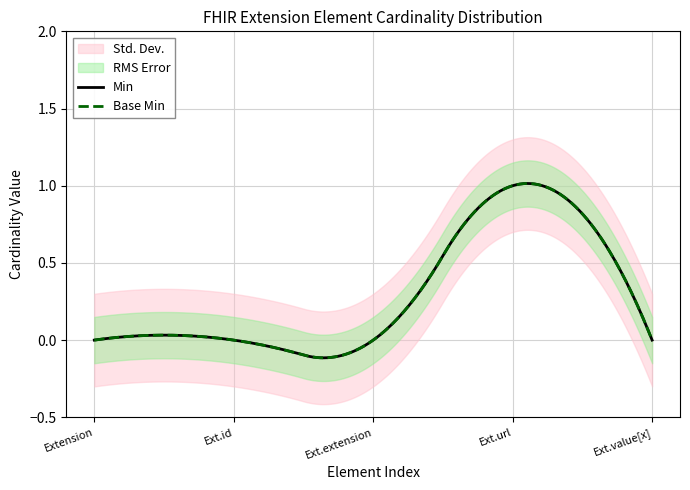

Does the chart have visible grid lines?

Yes